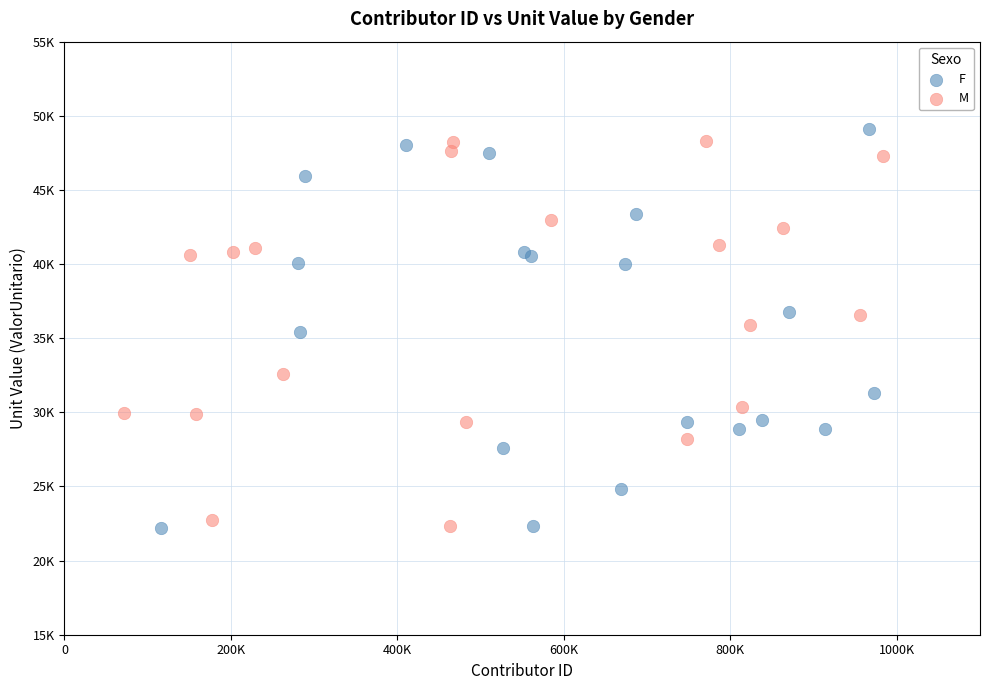

What are all the series names shown in the legend?

F, M